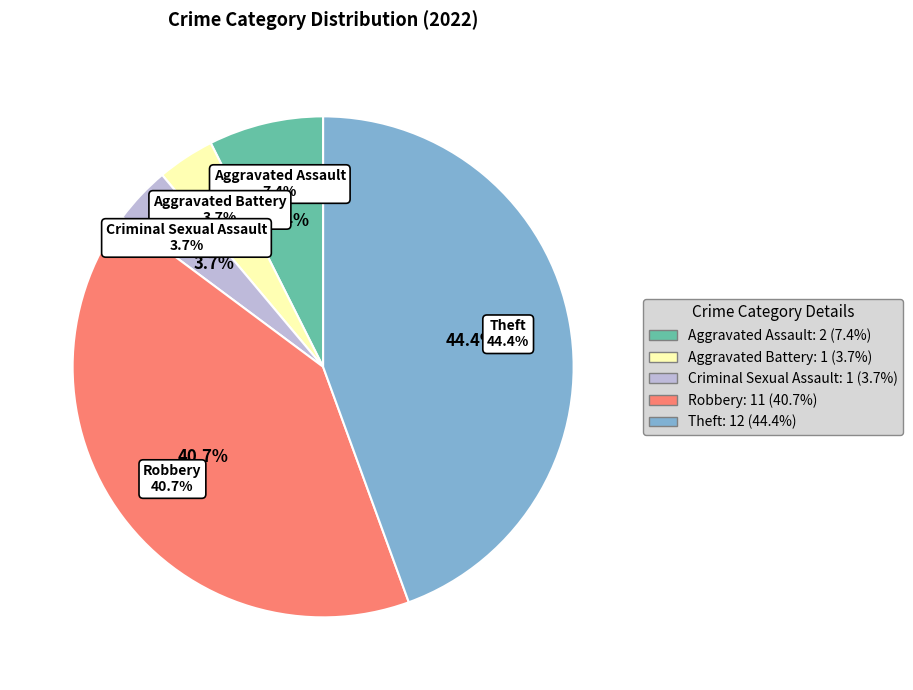

Is it true that Robbery is 54% of the pie?

False